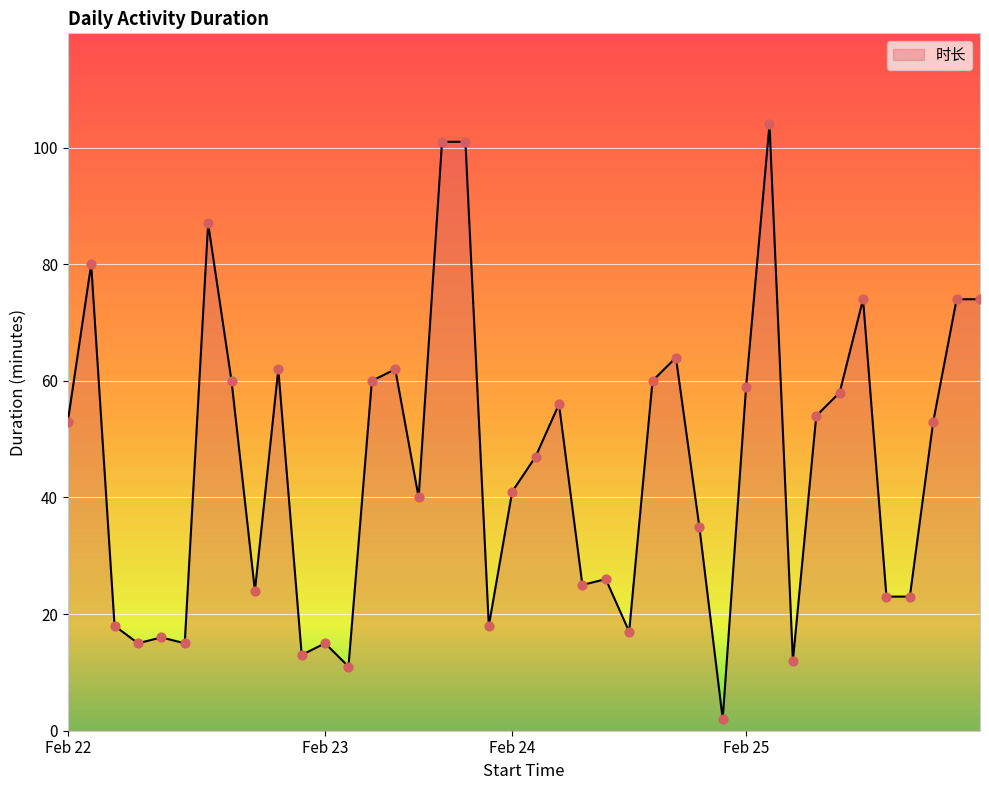

What is the difference between the maximum and minimum values?

102